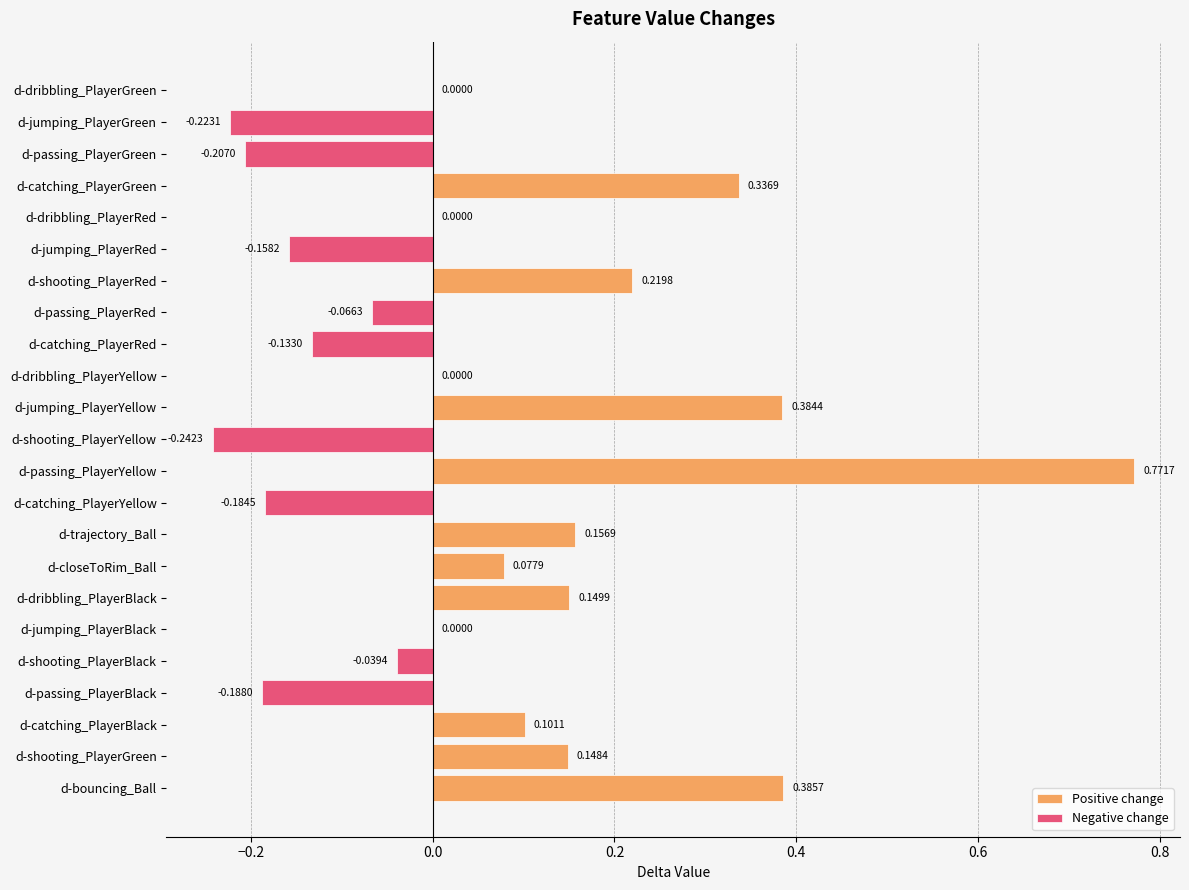

What is the sum of all Positive change values?

2.7